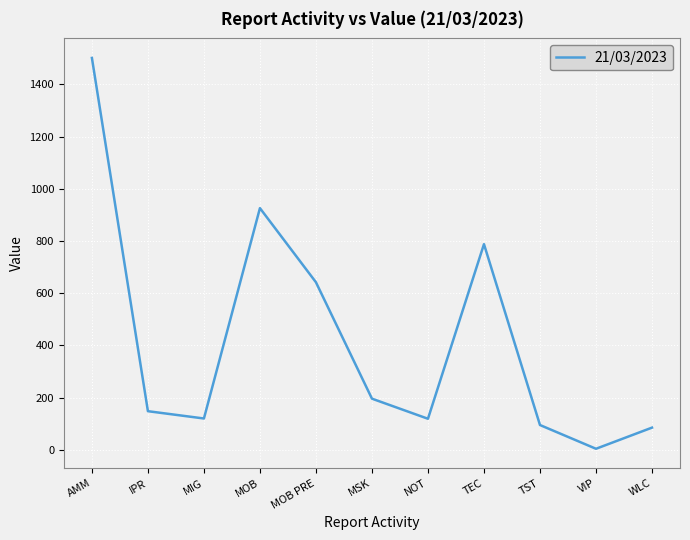

True or false: the data shows 148.0 at IPR.

True